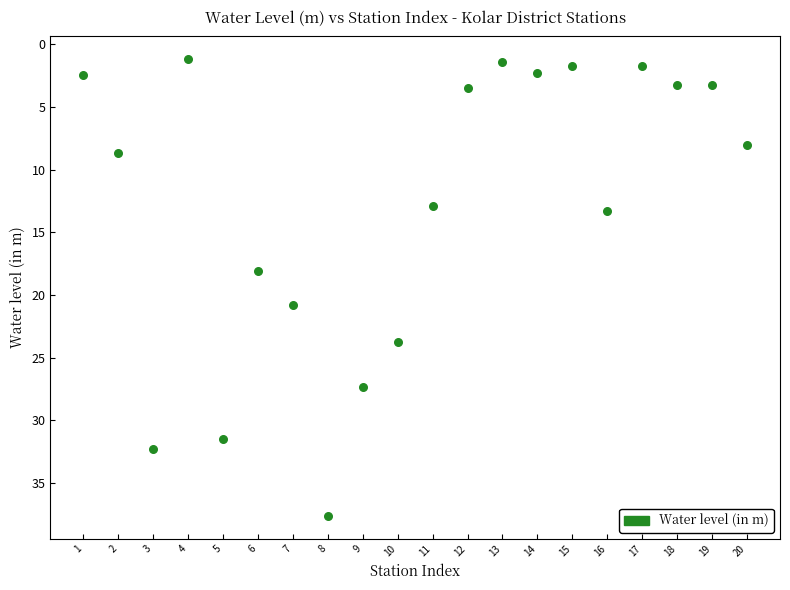

What Y value in the scatter plot is closest to 19?

18.1